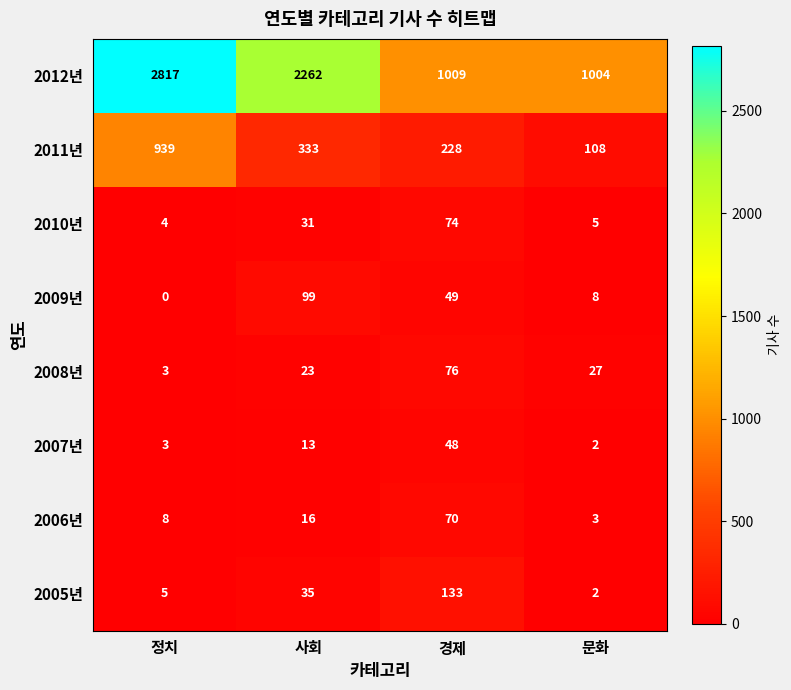

True or false: 2005년 has a value of 1 at 문화.

False